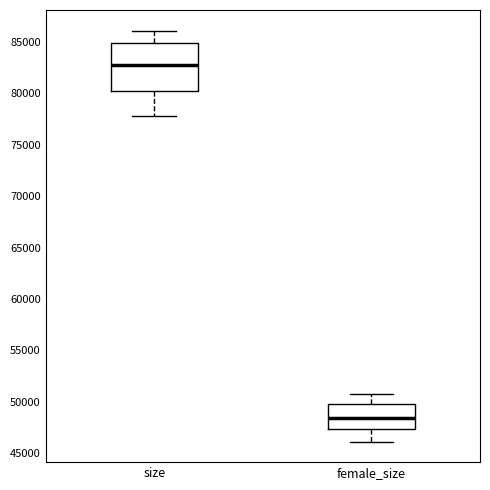

Which box has the lowest median line?

female_size